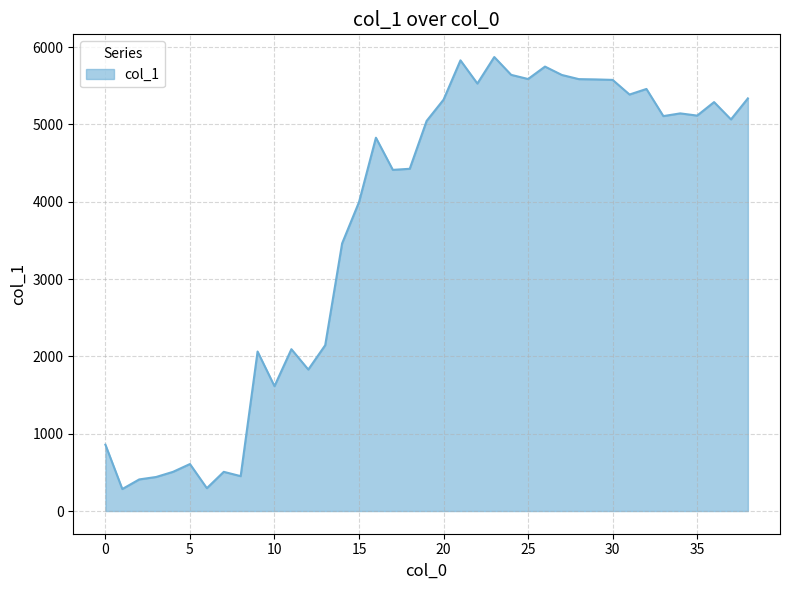

What is the difference between the maximum and minimum values?

5586.4